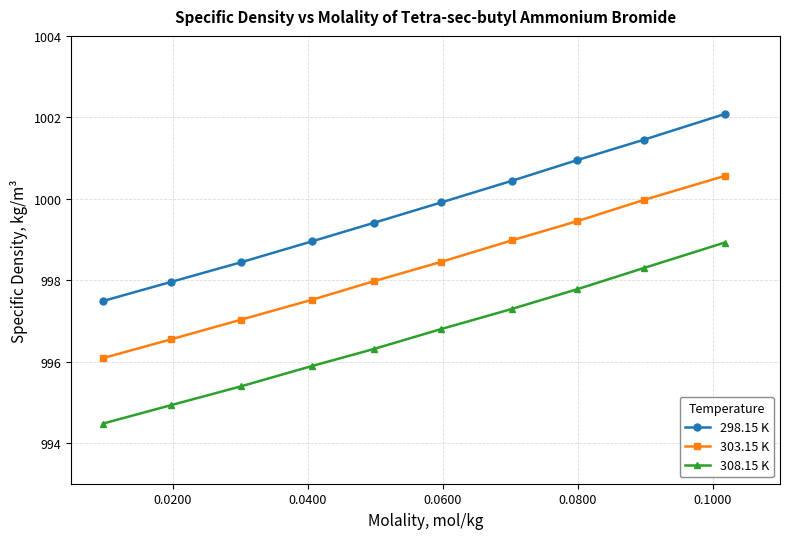

What is the average value of the 308.15 K series?

996.6